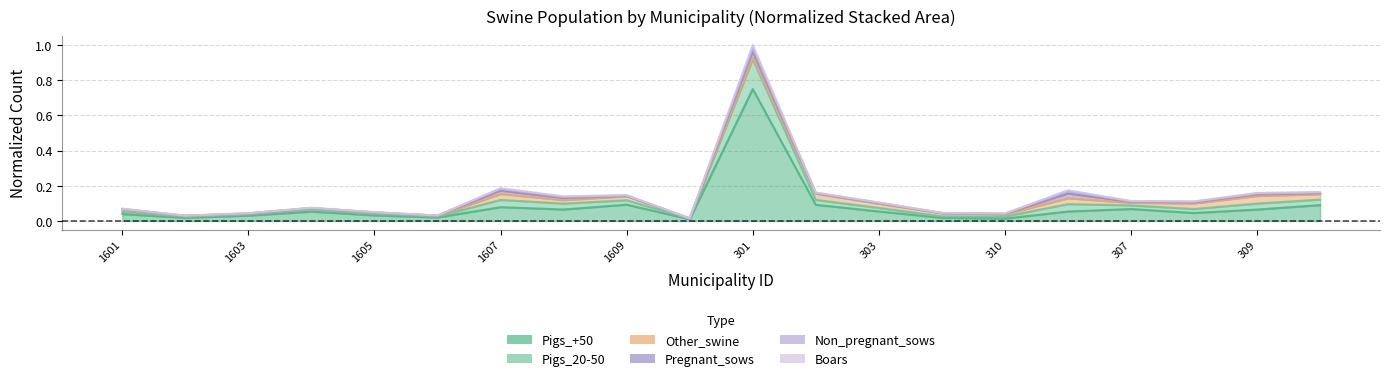

Count the number of categories in the chart.

20